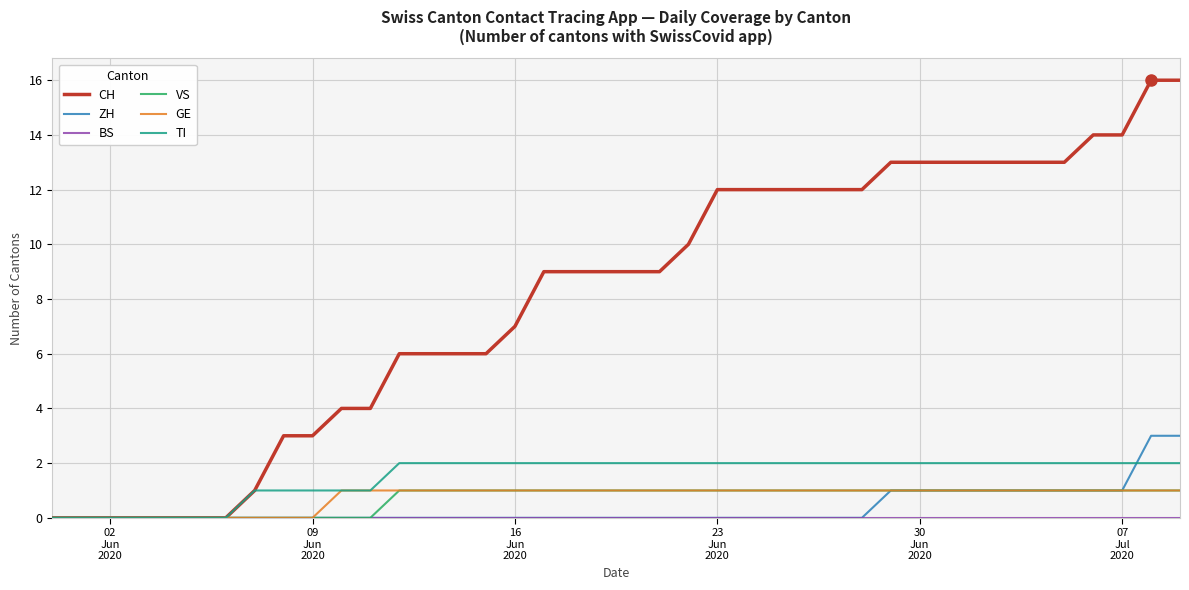

What is the maximum value shown in the chart?

16